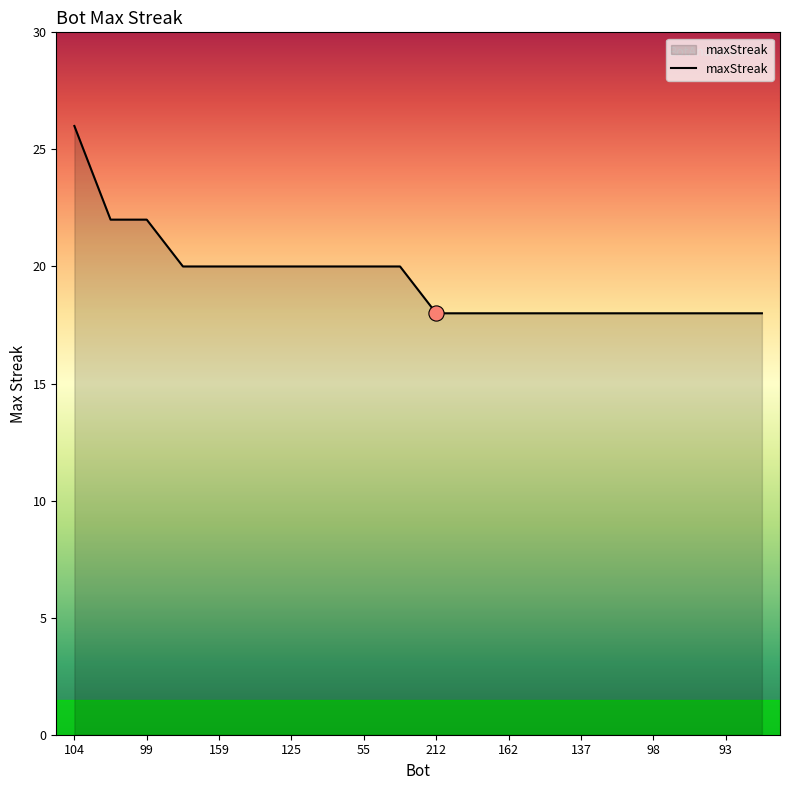

What is the greatest value displayed?

26